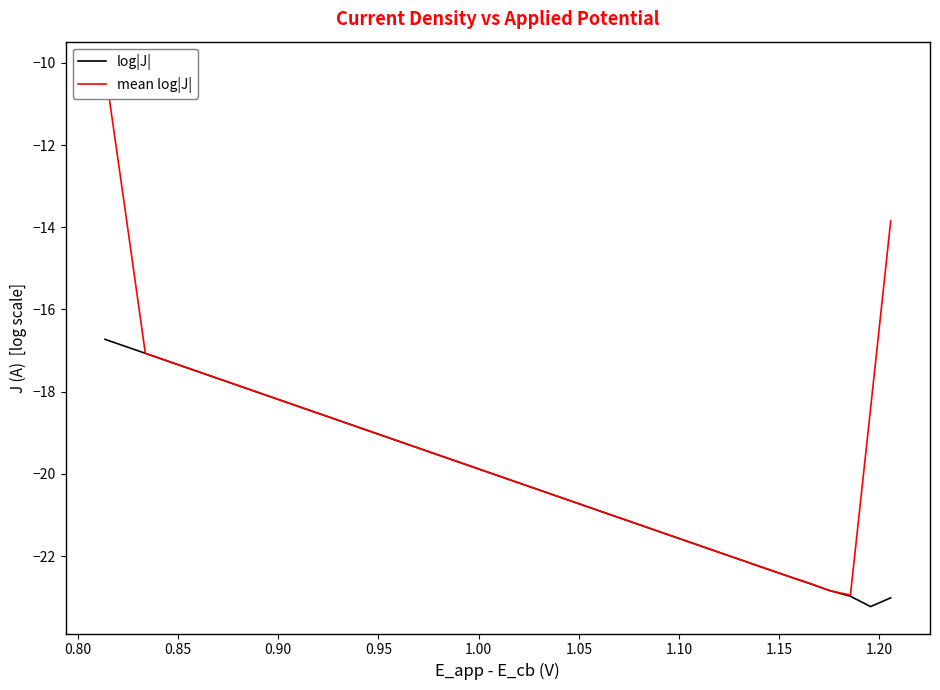

How many lines are shown in the chart?

2